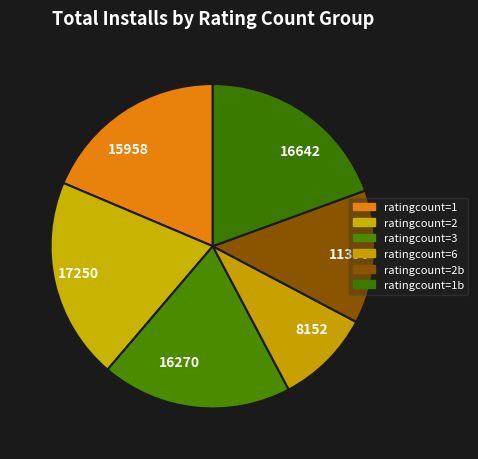

What is the ratio of the value at 8152 to the value at 11396?

0.7